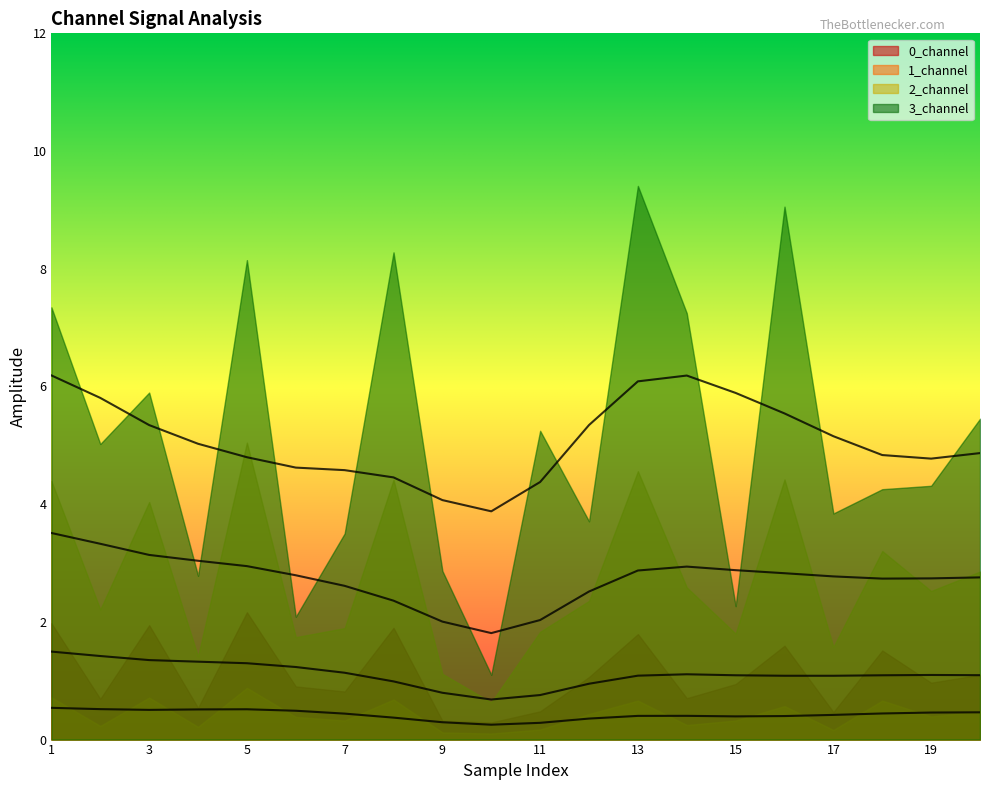

True or false: 2_channel has a value of 1.8 at 11.

True